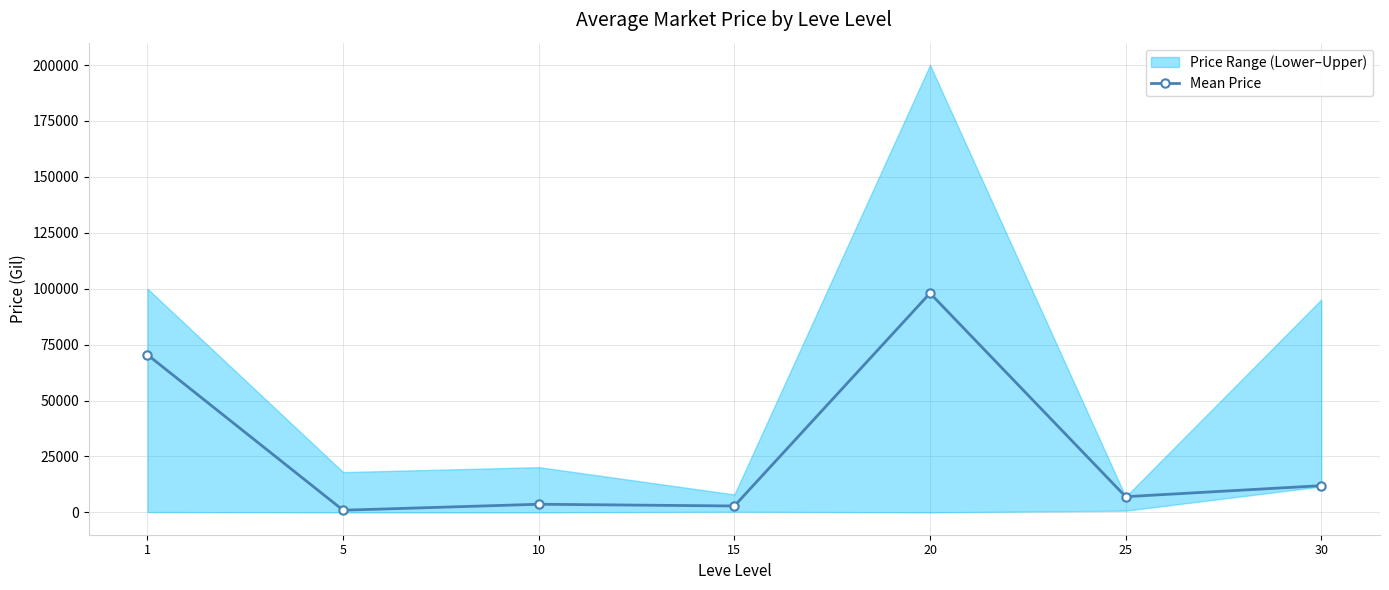

How many interior local peaks (higher than both neighbors) does the data have?

2